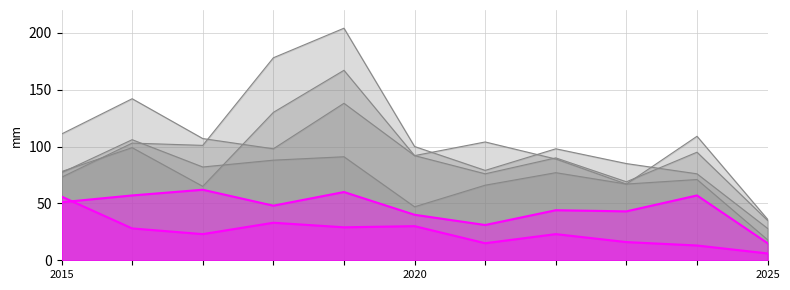

True or false: Auburn Gresham and Austin intersect in this chart.

False